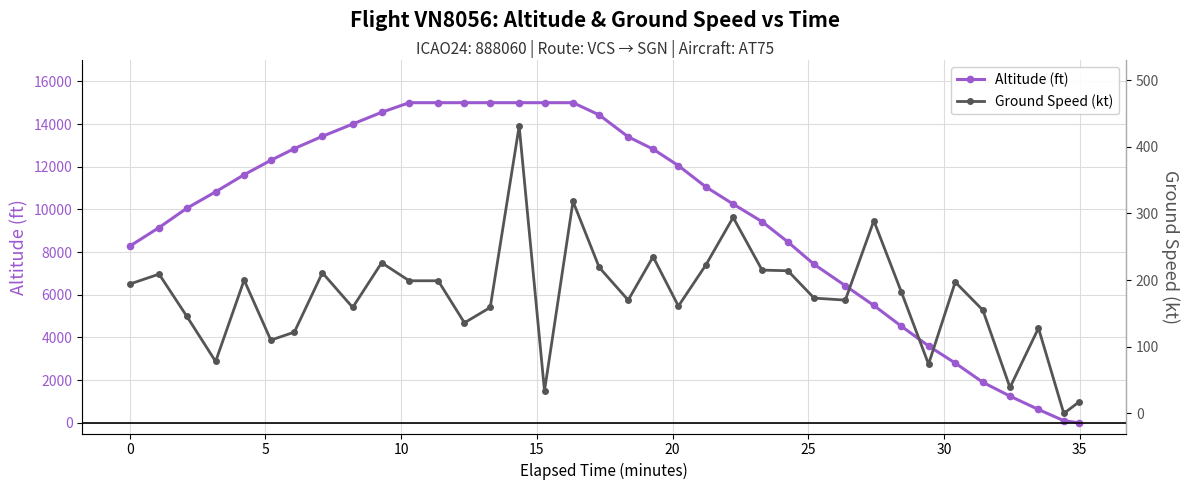

Rank the series by their maximum value, from highest to lowest.

Altitude (ft), Ground Speed (kt)